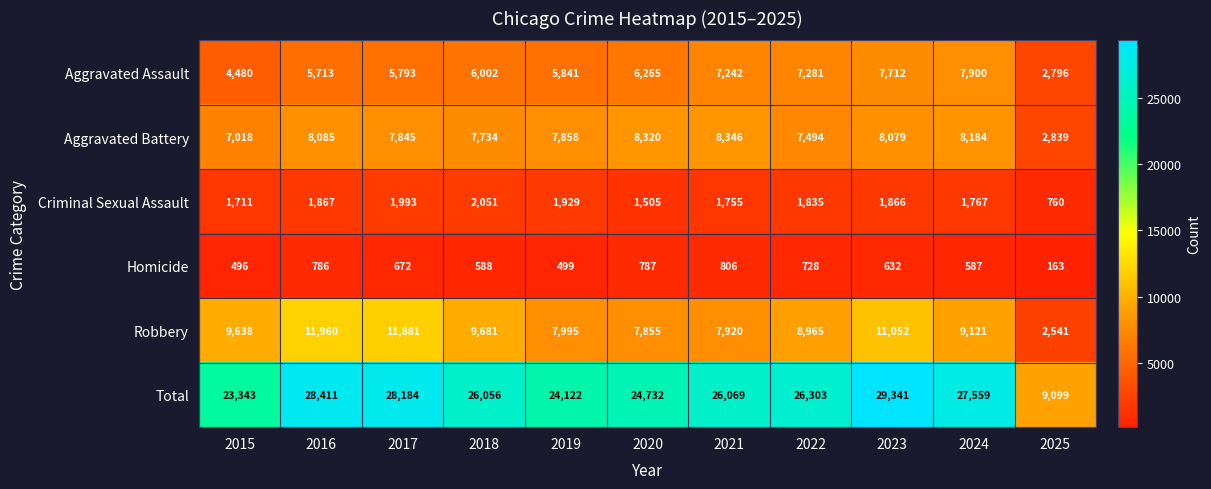

Count the number of data series in this chart.

6